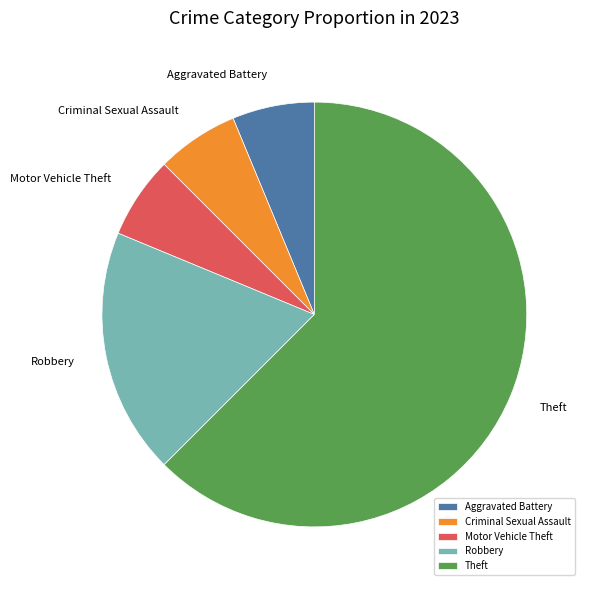

Is it true that Motor Vehicle Theft is 6% of the pie?

True